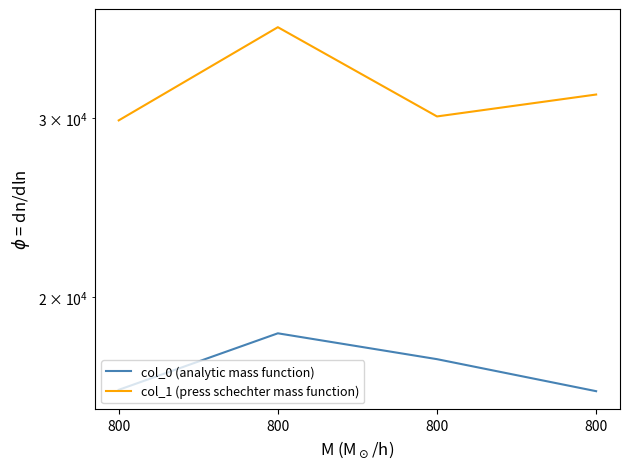

Which series has the largest range (max minus min)?

col_1 (press schechter mass function)